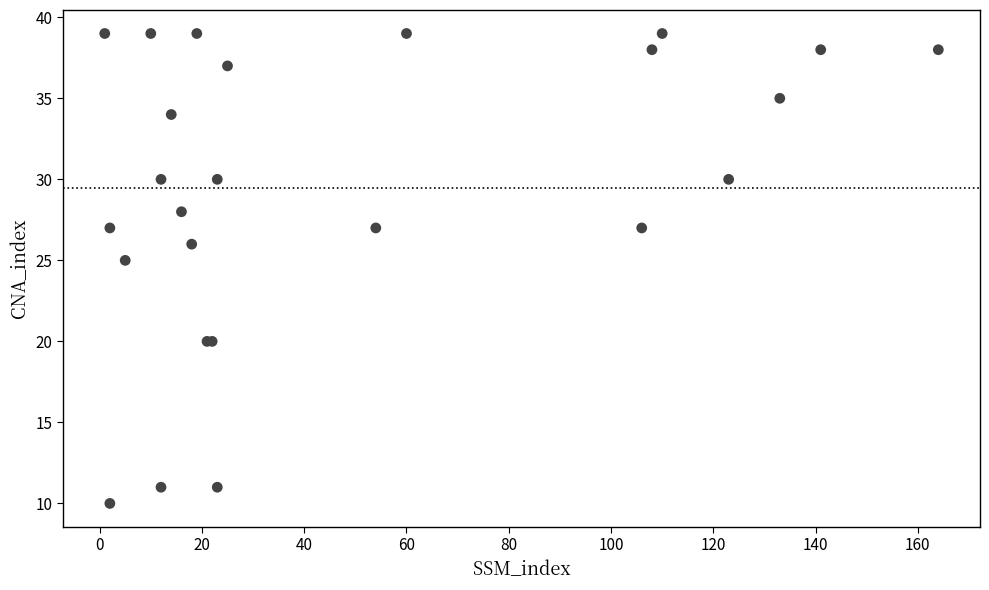

What Y value in the scatter plot is closest to 24?

25